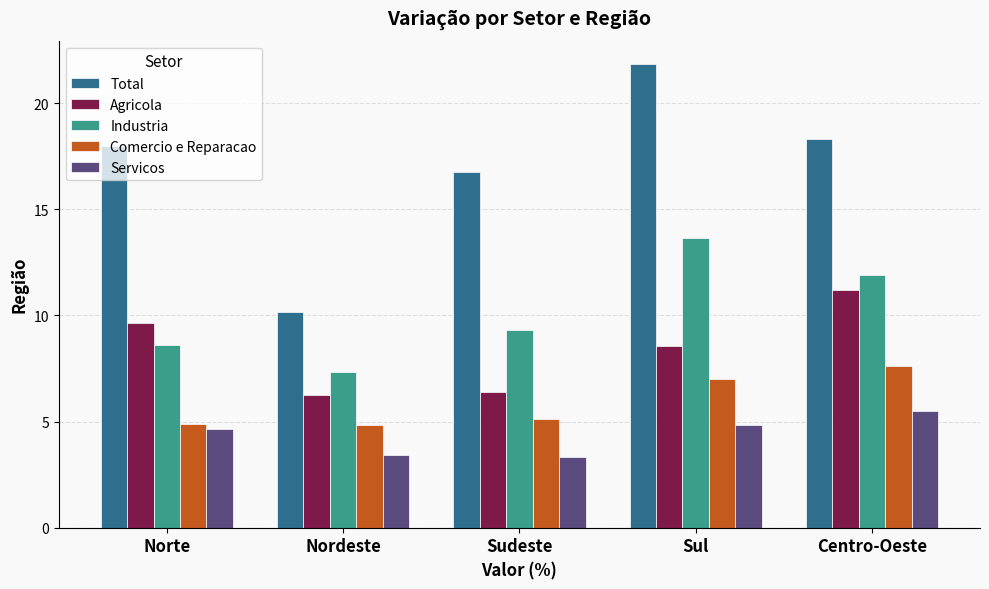

Rank the series by their maximum value, from highest to lowest.

Total, Industria, Agricola, Comercio e Reparacao, Servicos